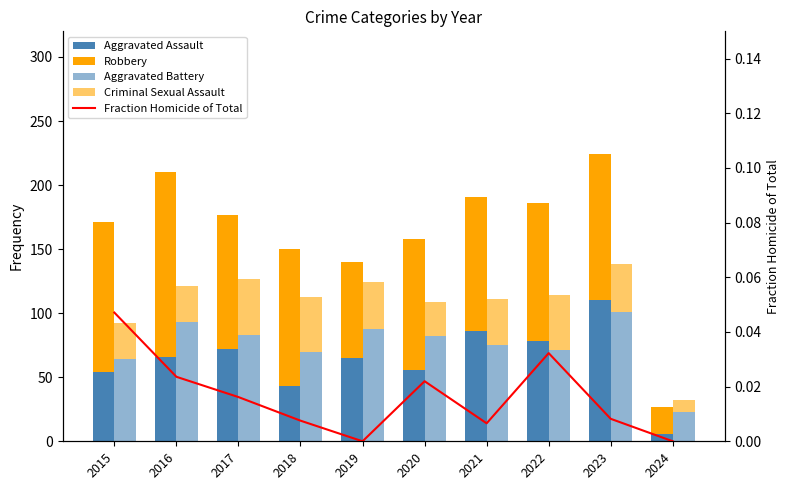

Reading right to left, extract all data points from this chart.

Aggravated Assault: 6.0	110.0	78.0	86.0	56.0	65.0	43.0	72.0	66.0	54.0
Robbery: 21.0	114.0	108.0	105.0	102.0	75.0	107.0	105.0	144.0	117.0
Aggravated Battery: 23.0	101.0	71.0	75.0	82.0	88.0	70.0	83.0	93.0	64.0
Criminal Sexual Assault: 9.0	37.0	43.0	36.0	27.0	36.0	43.0	44.0	28.0	28.0
Fraction Homicide of Total: 0.0	0.0	0.0	0.0	0.0	0.0	0.0	0.0	0.0	0.0